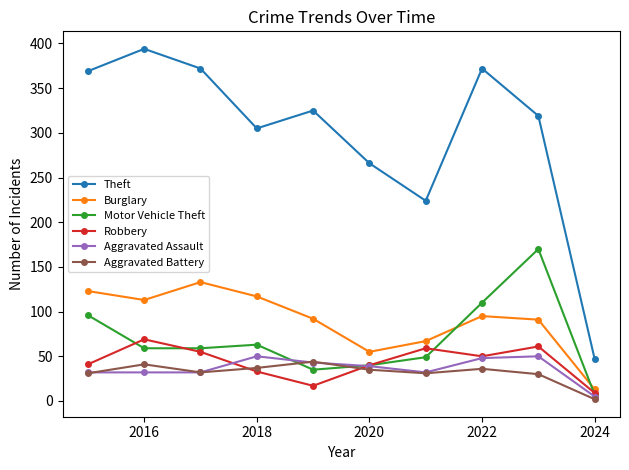

What is the greatest value displayed?

394